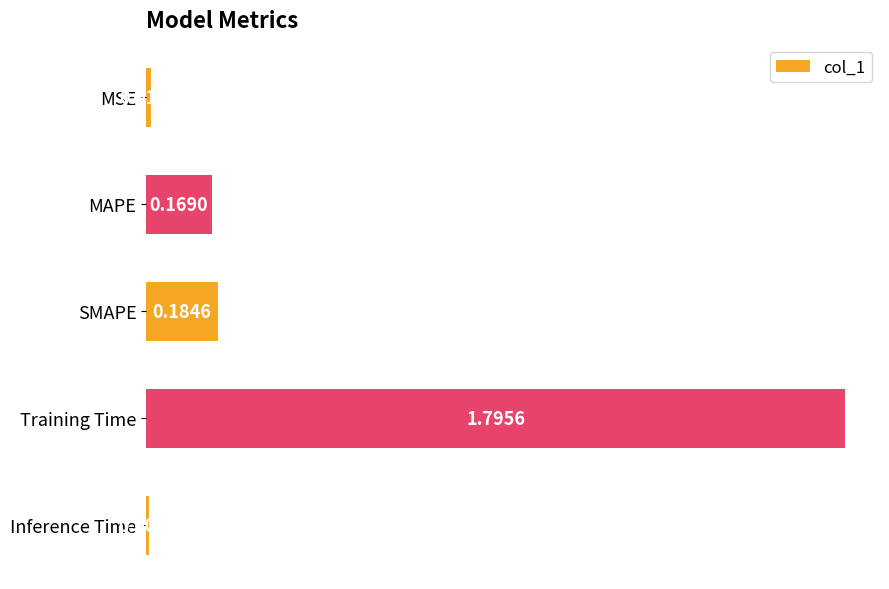

List the labels in order of value, largest first.

Training Time, SMAPE, MAPE, MSE, Inference Time